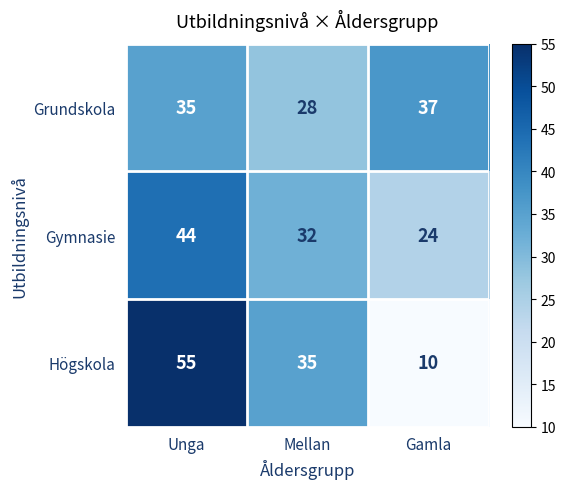

How many Grundskola values are between 28 and 37?

3